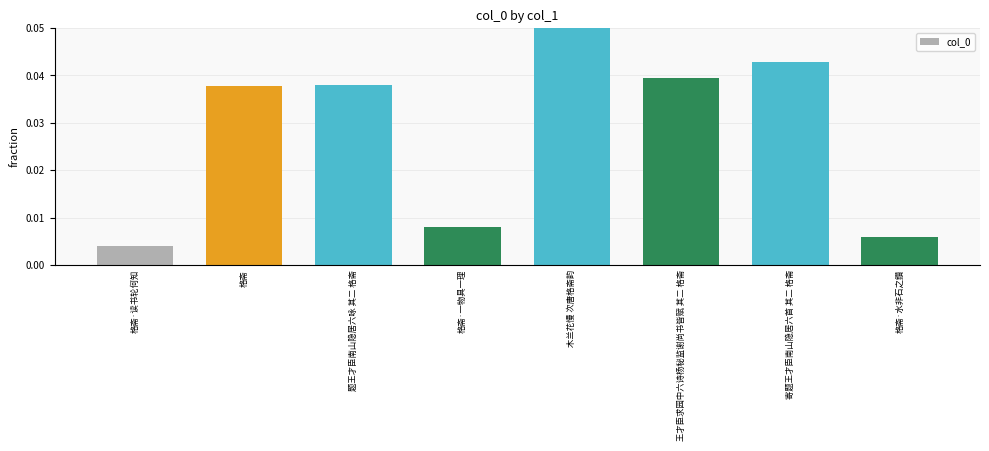

Which category has the lowest value across all series?

格斋·读书轮何知